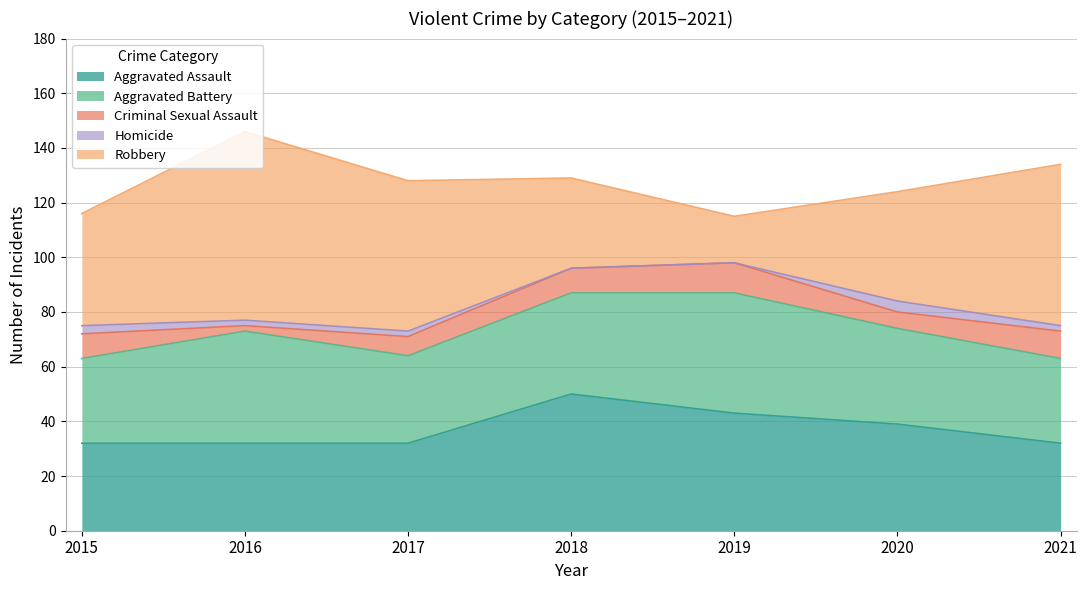

Which has a higher value, 2015 or 2016?

2015